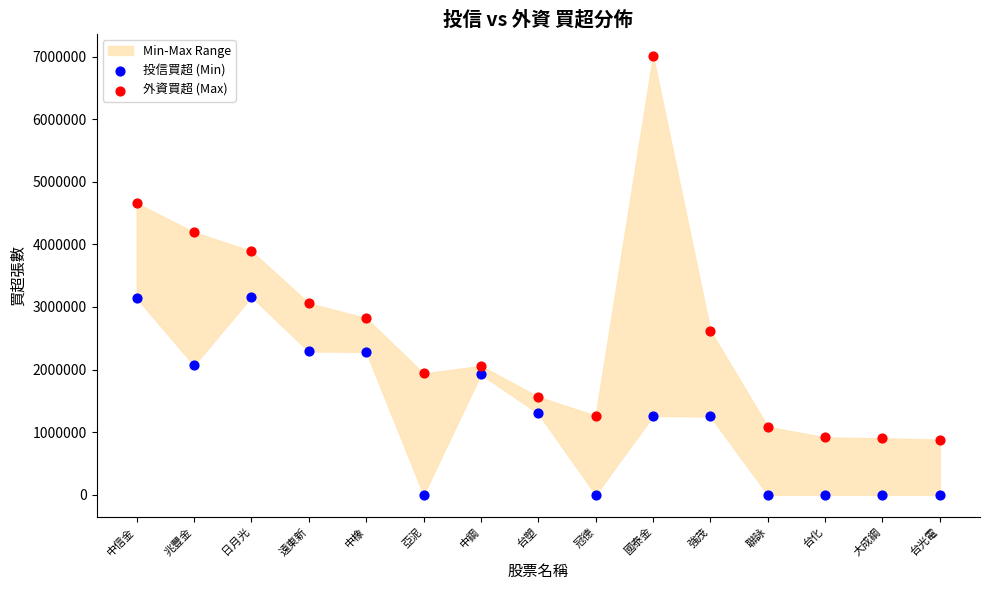

Which series contains the lowest Y value?

投信買超 (Min)